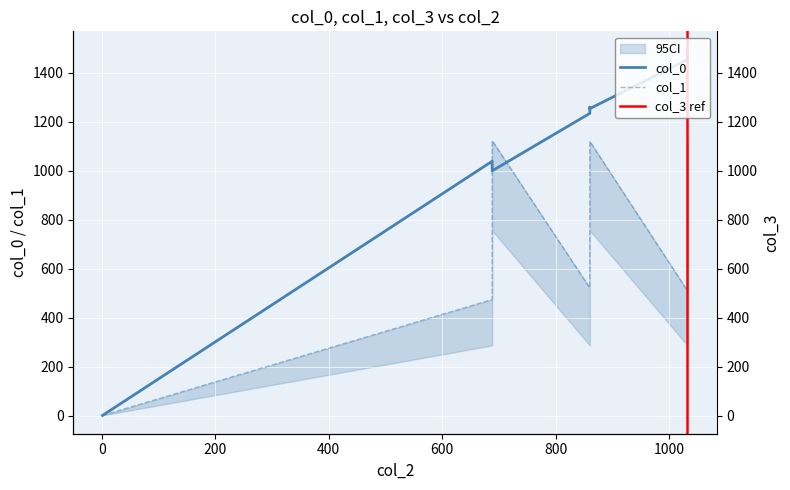

In col_1, how many points are higher than both neighbors (excluding endpoints)?

2